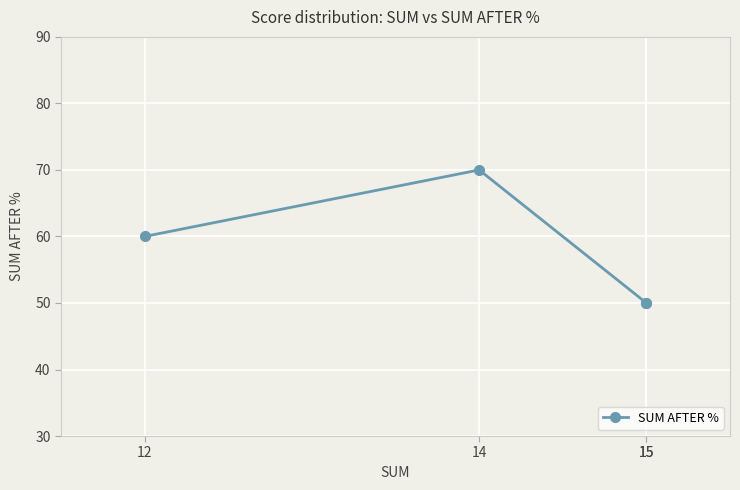

At which category does the data reach its first local peak?

14